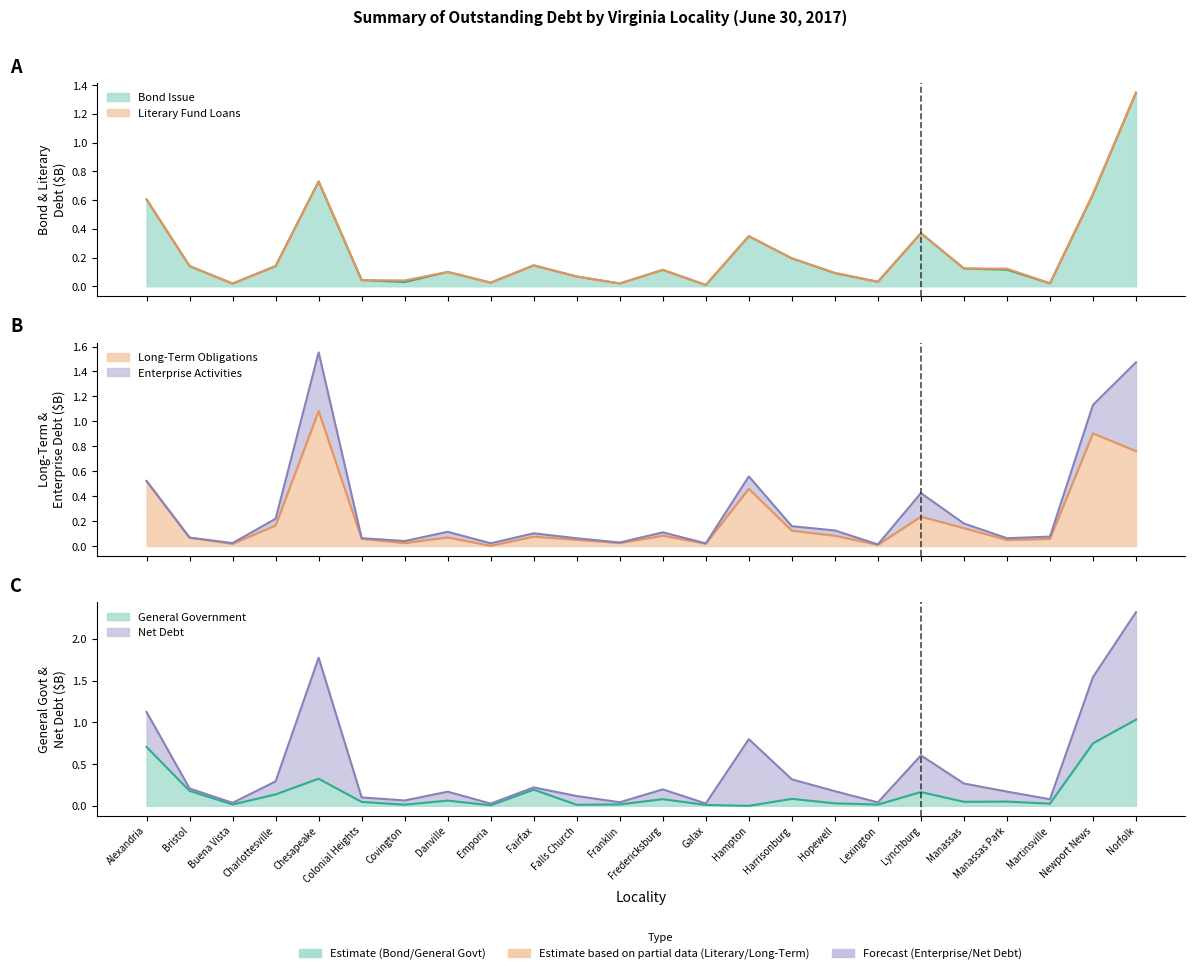

True or false: Net Debt and General Government cross at least once.

False